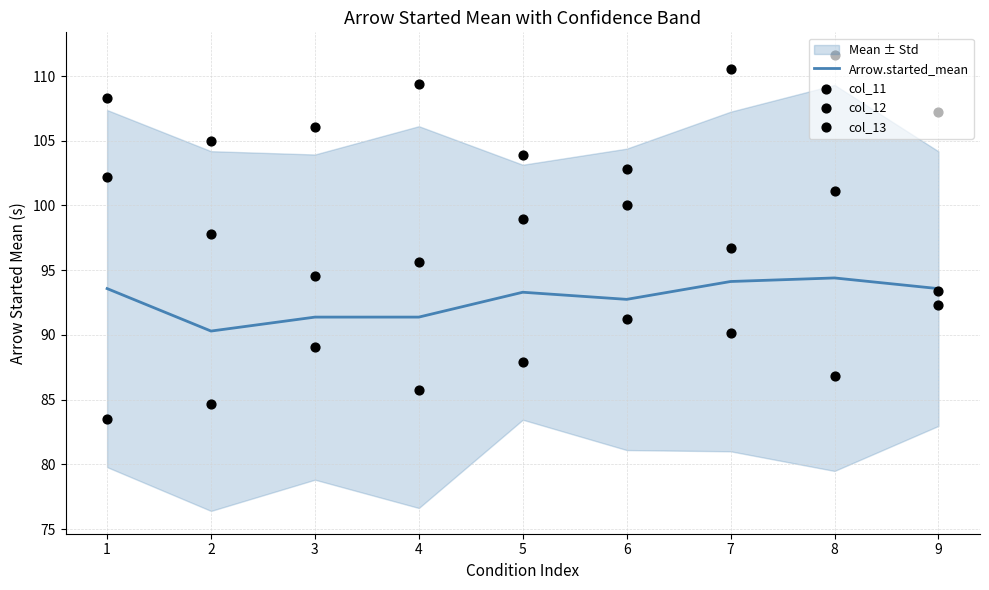

Is the value of col_11 at 6 greater than the value of col_12 at 3?

No